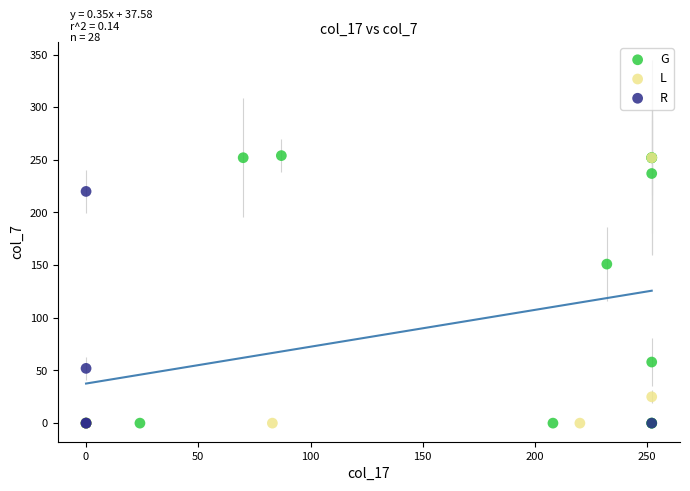

Which series has the largest Y range (max minus min)?

G